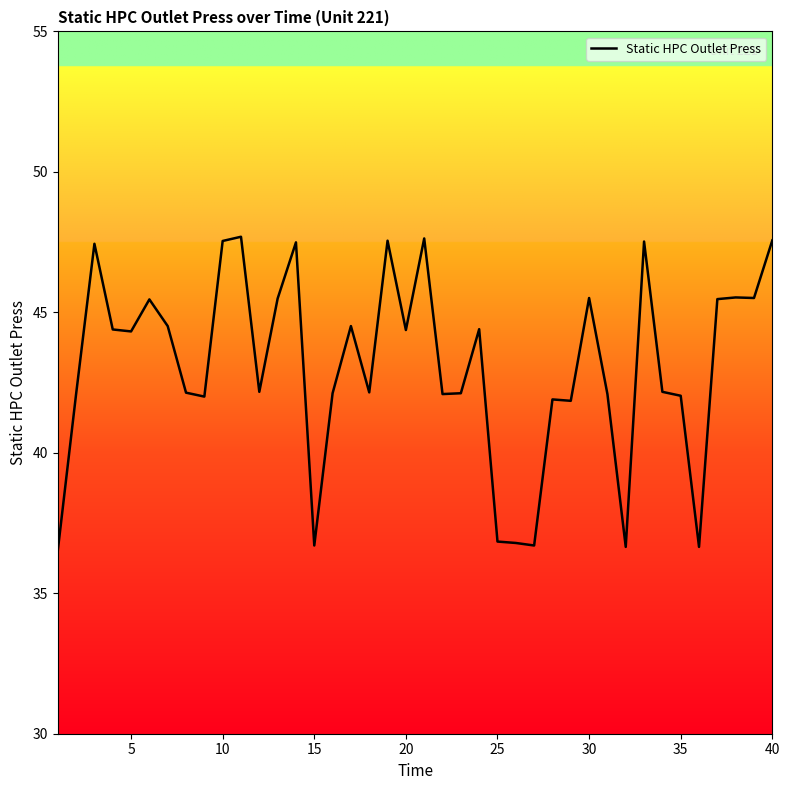

What is the difference between the maximum and minimum values?

11.2